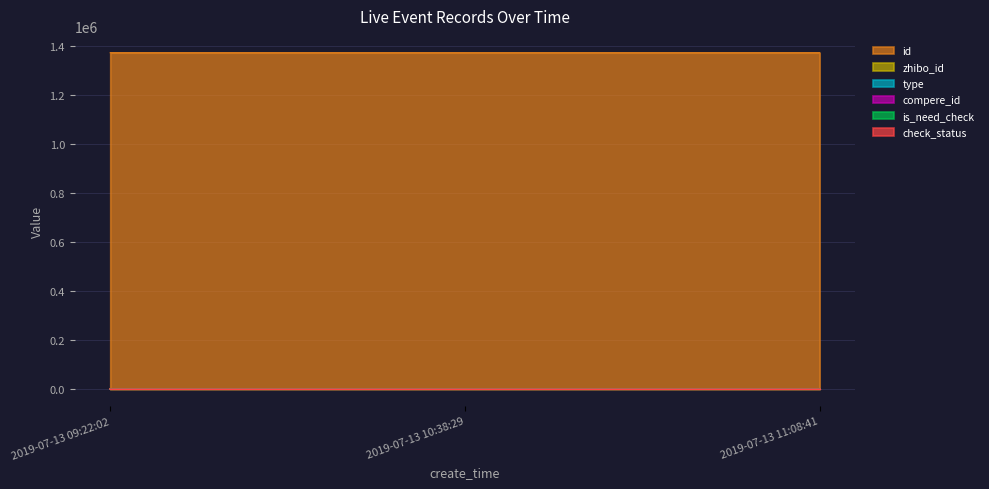

At which category is the sum across all series the highest?

2019-07-13 09:22:02